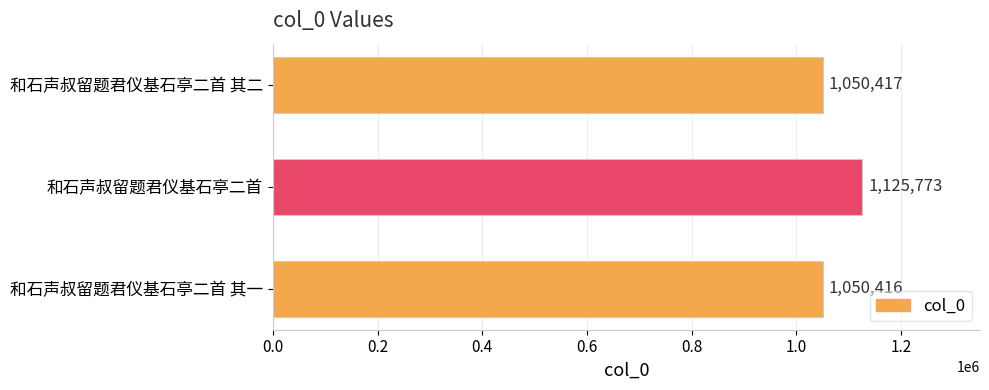

What is the smallest value displayed?

1050416